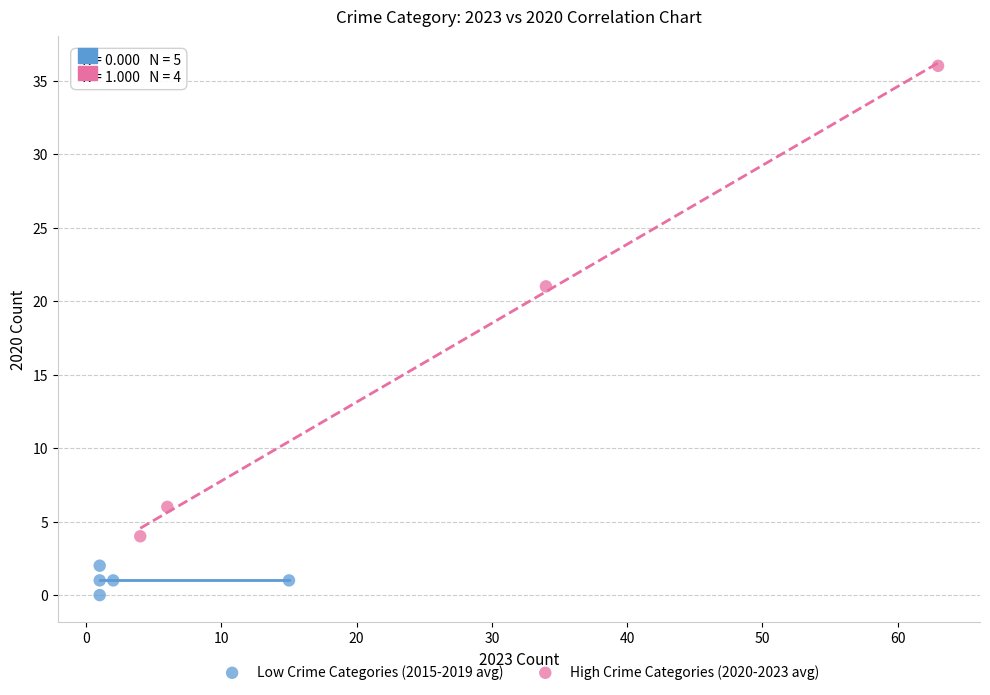

What are all the series names shown in the legend?

Low Crime Categories (2015-2019 avg), High Crime Categories (2020-2023 avg)